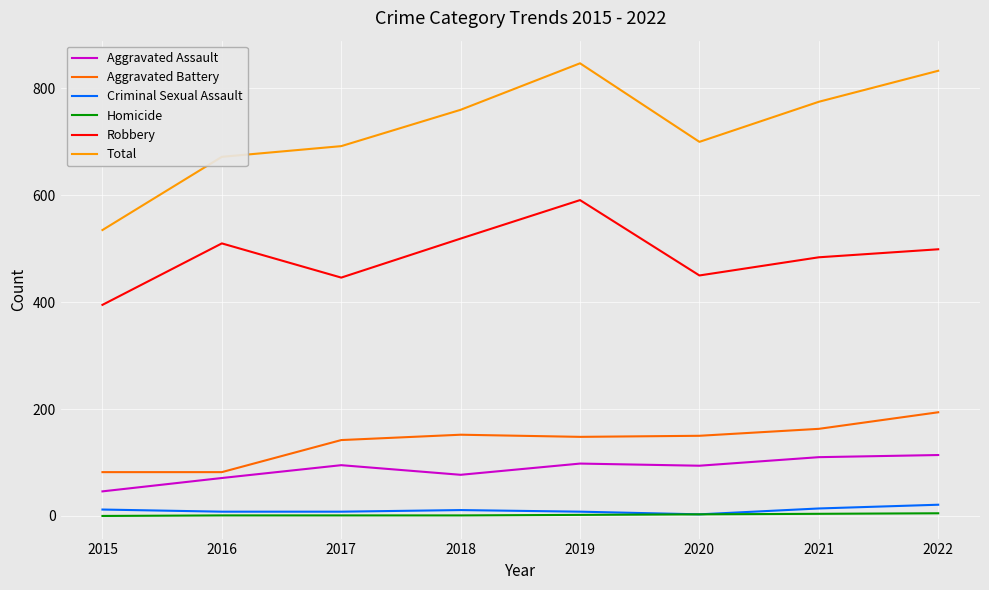

What is the lowest value of the Aggravated Battery series?

82